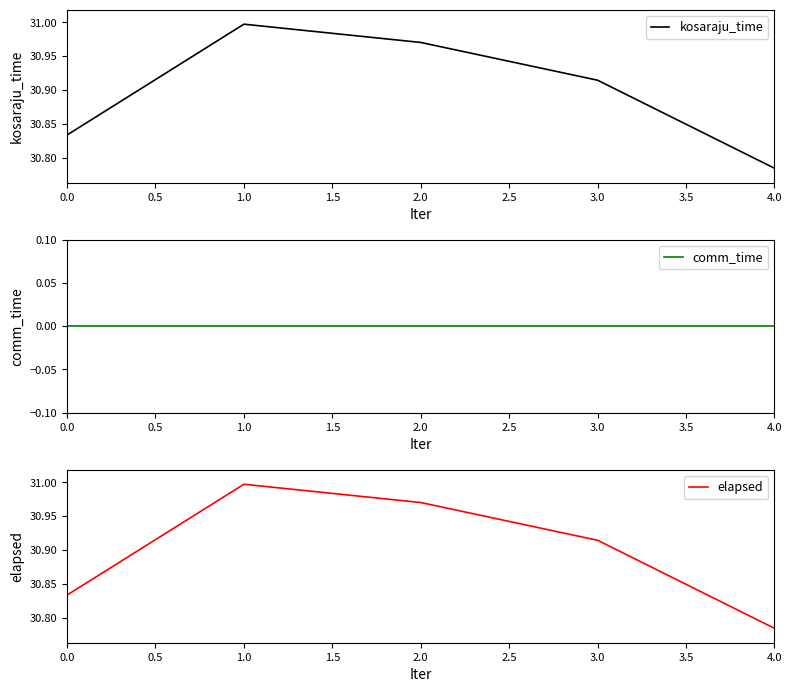

At which label does kosaraju_time reach its peak?

1.0